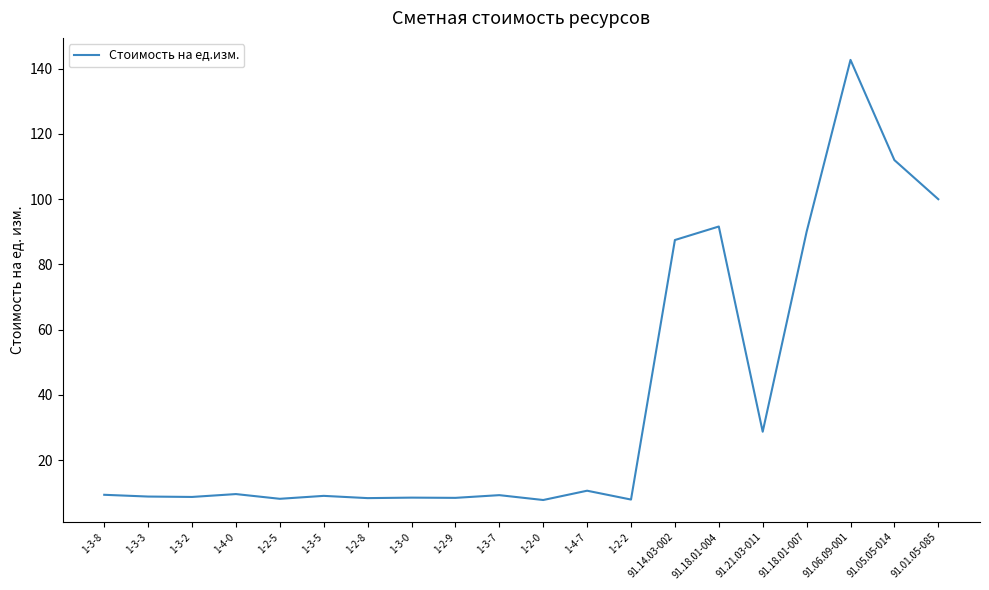

True or false: the data shows 15.8 at 91.21.03-011.

False